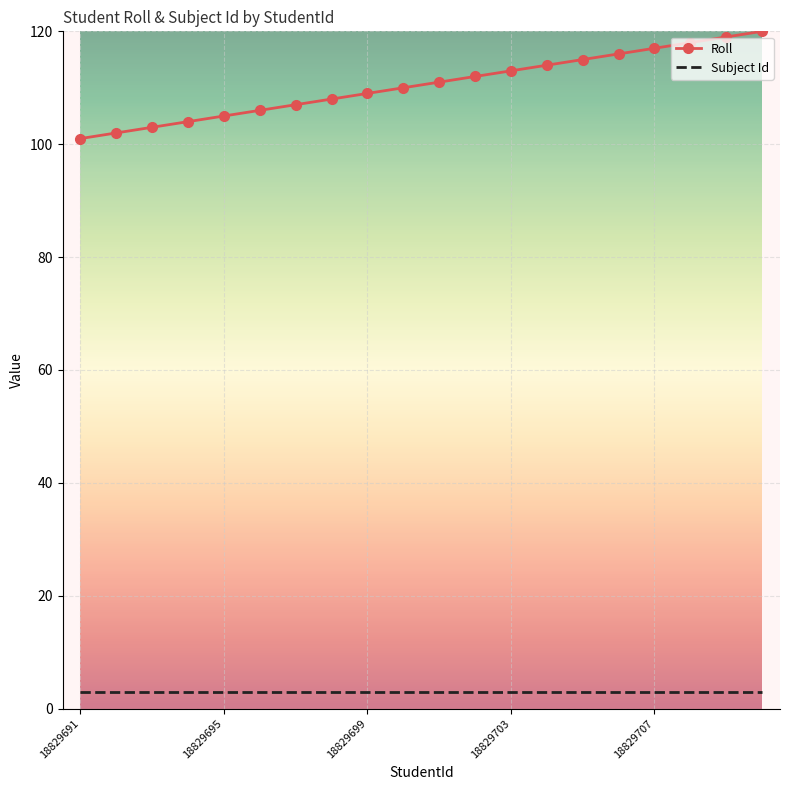

What is the smallest value displayed?

3